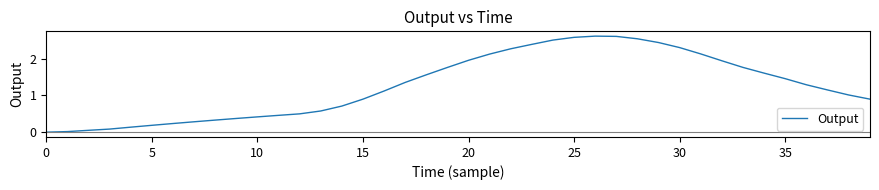

What is the greatest value displayed?

2.6